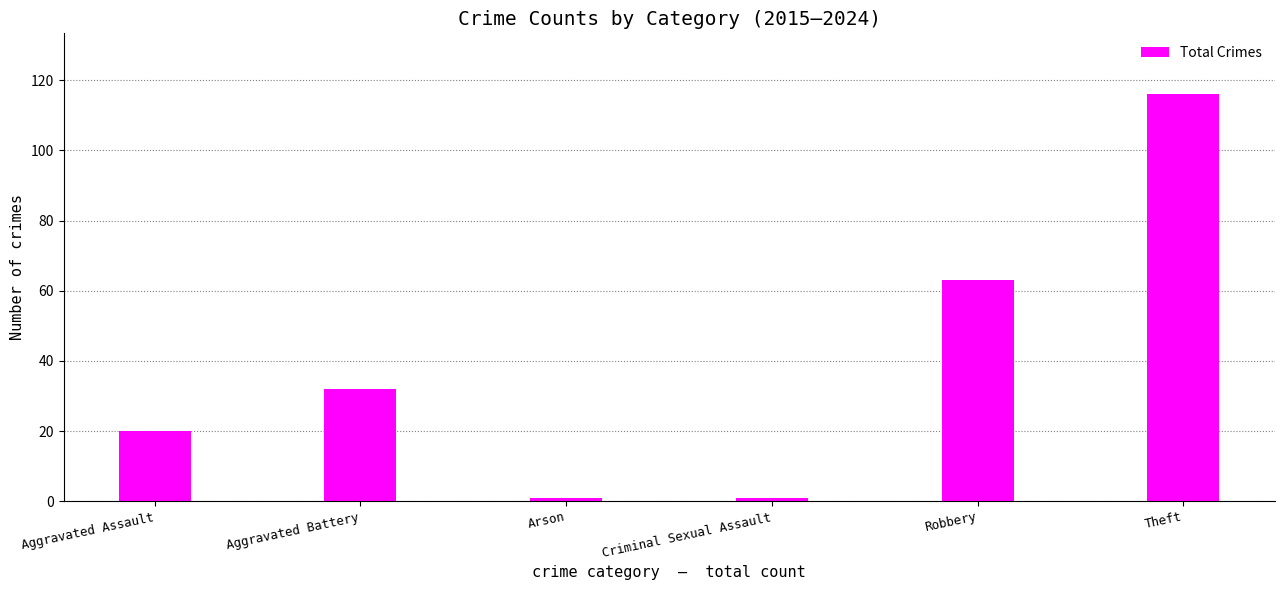

What is the minimum value shown in the chart?

1